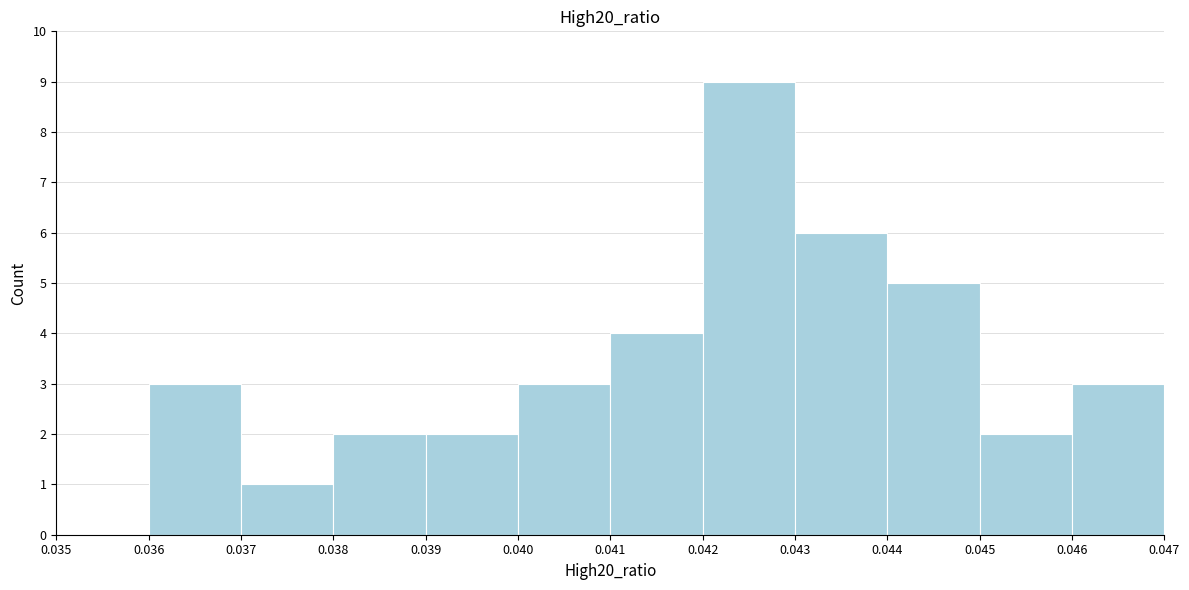

How tall is the bar that spans 0.041 to 0.042 on the x-axis? The values are not printed on the chart, so give them approximately, as read against the axis.

4